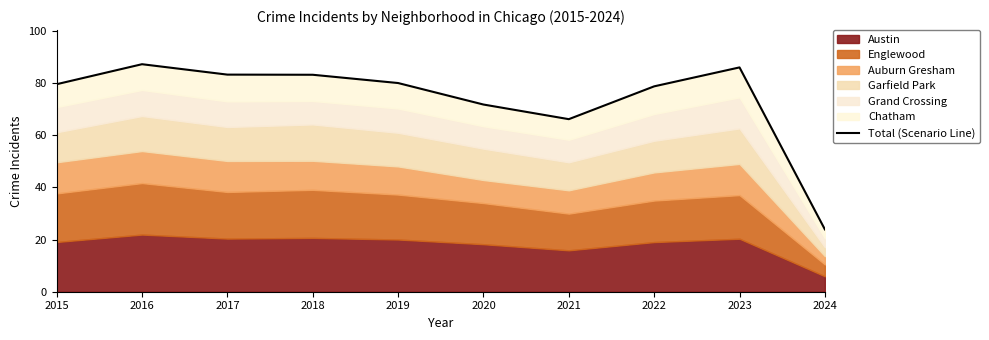

What is the approximate value at 2016?

87.3